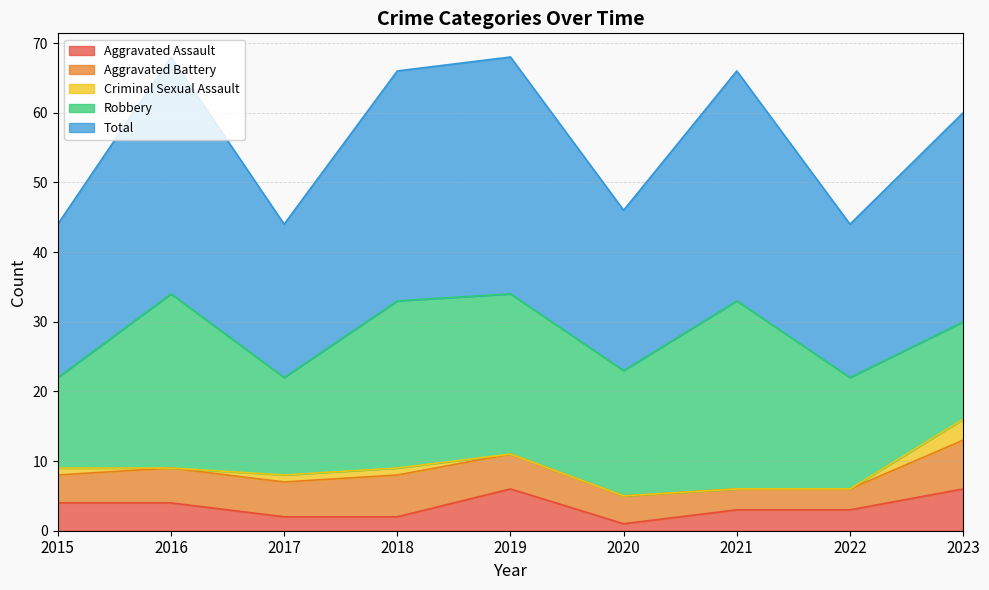

What value does the Aggravated Battery series have at 2015?

4